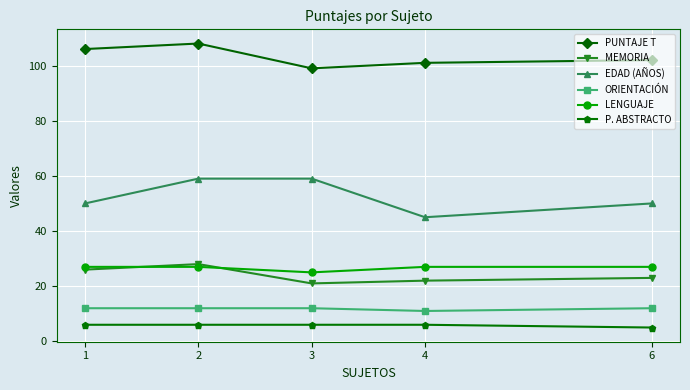

Rank the series by their maximum value, from highest to lowest.

PUNTAJE T, EDAD (AÑOS), MEMORIA, LENGUAJE, ORIENTACIÓN, P. ABSTRACTO